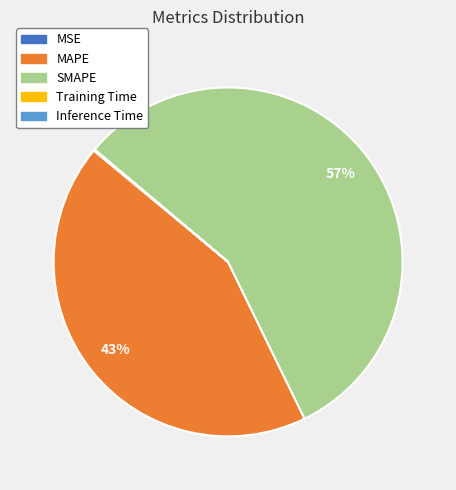

The MAPE slice represents 43% of the pie. True or false?

True